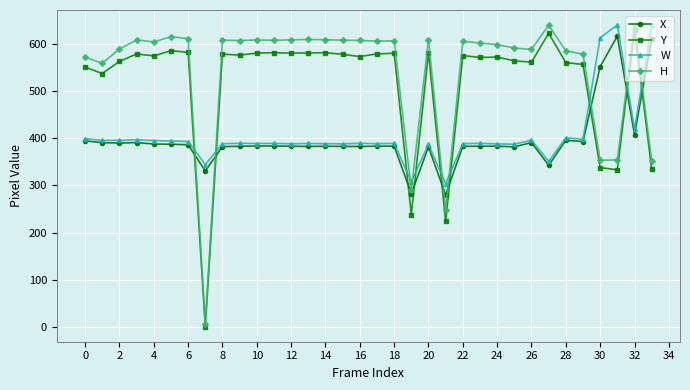

True or false: H has more than 0 points higher than both neighbors.

True